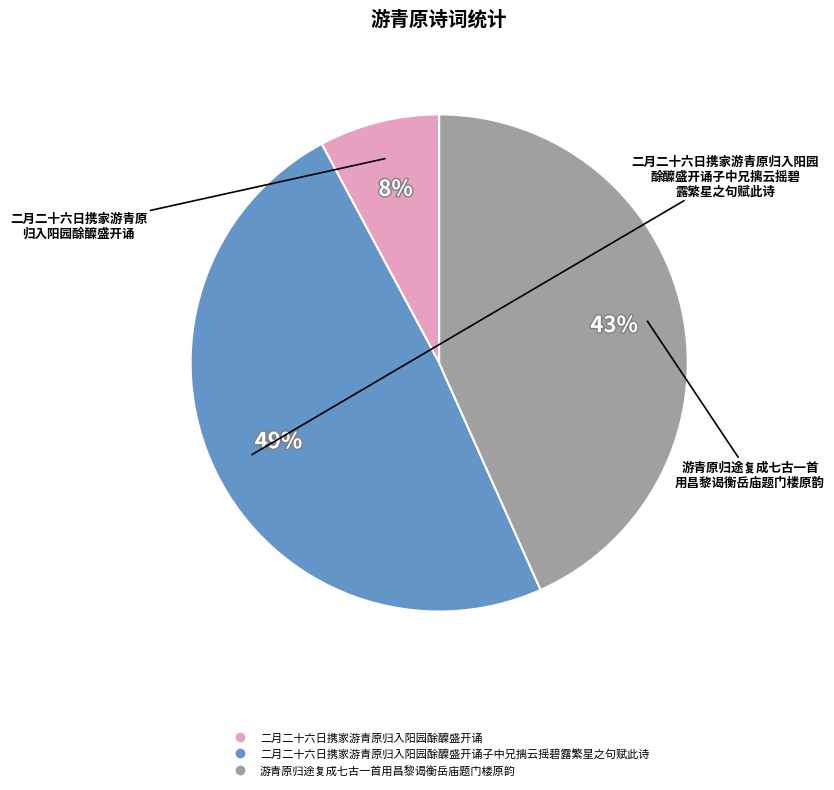

To the nearest percent, what is the difference between the largest and smallest slice percentages?

41%